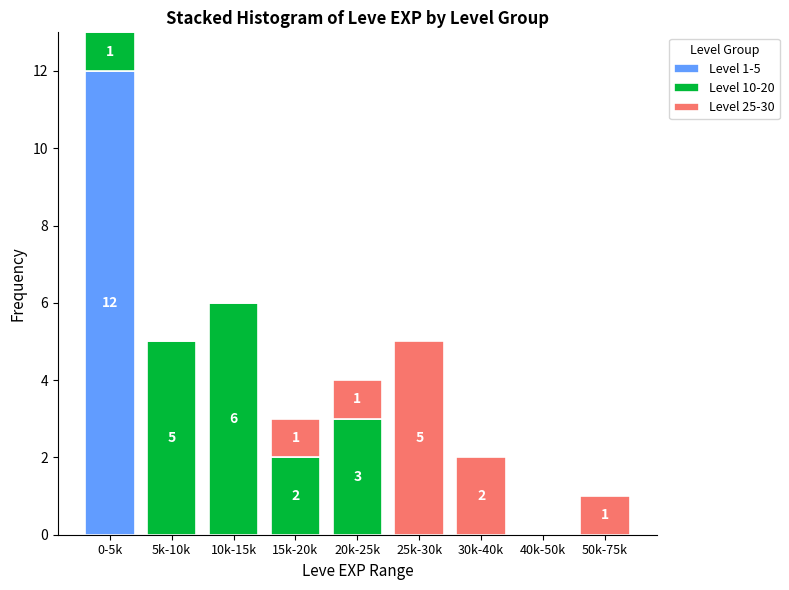

Reading right to left, what are the values for Level 1-5?

50k-75k=0	40k-50k=0	30k-40k=0	25k-30k=0	20k-25k=0	15k-20k=0	10k-15k=0	5k-10k=0	0-5k=12